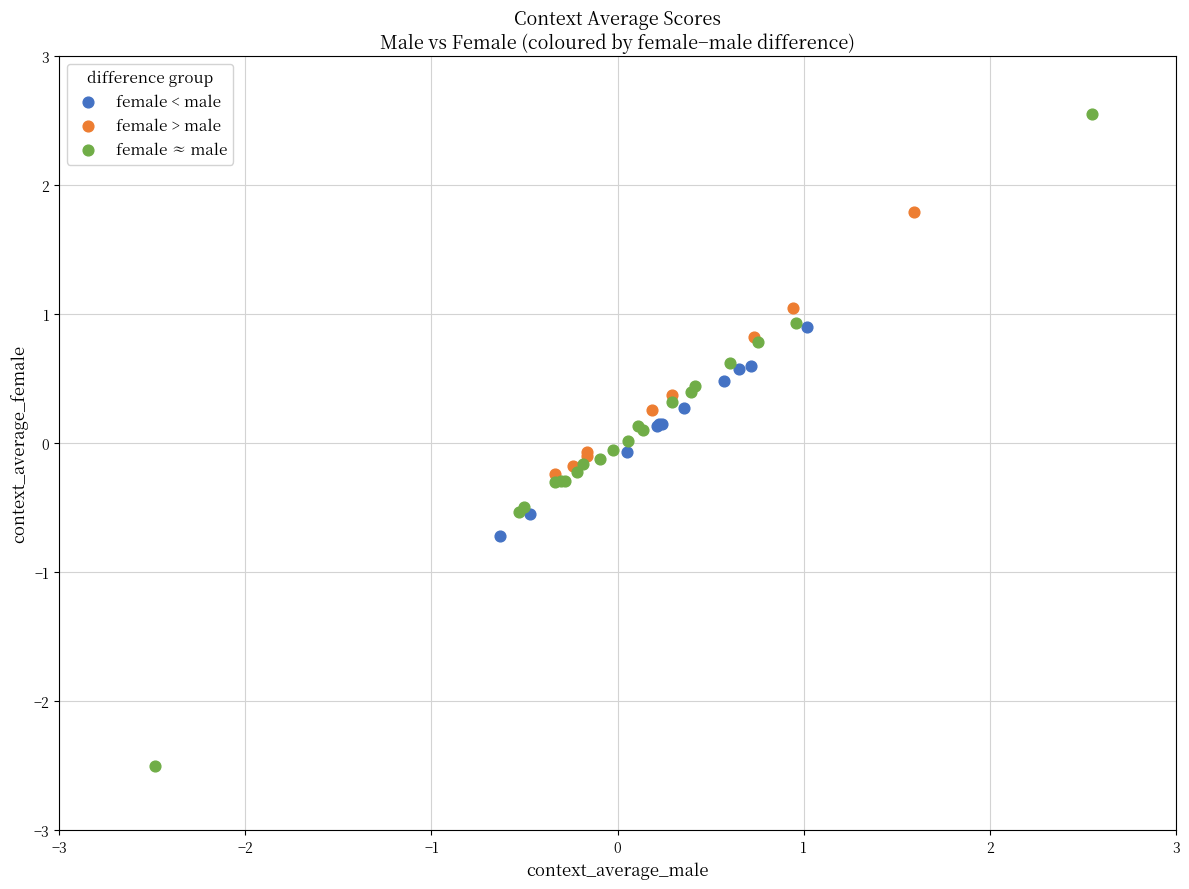

Which series has the widest spread of Y values?

female ≈ male